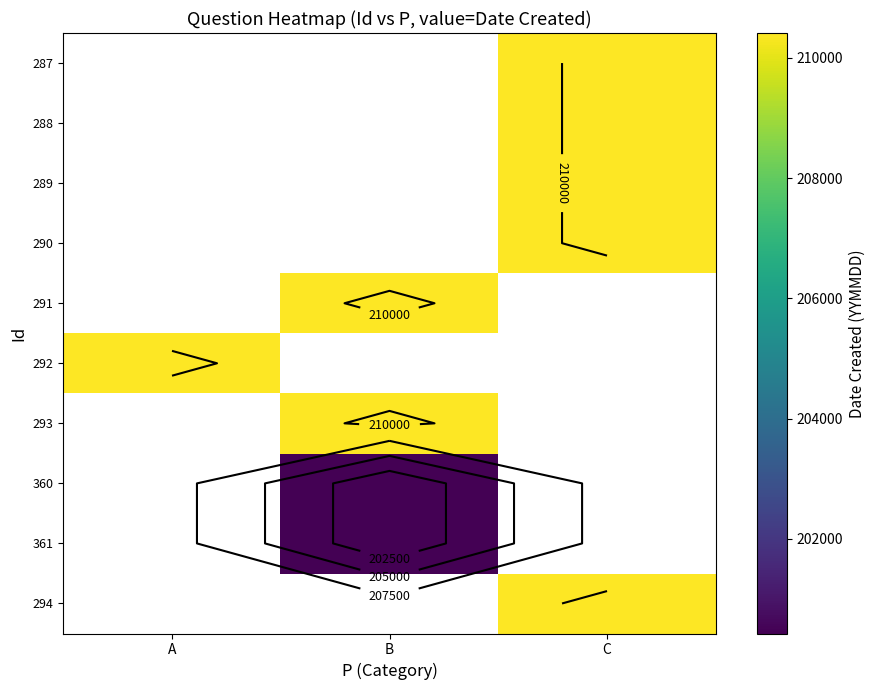

List the series in order of their overall mean, lowest first.

287, 288, 289, 290, 291, 292, 293, 360, 361, 294